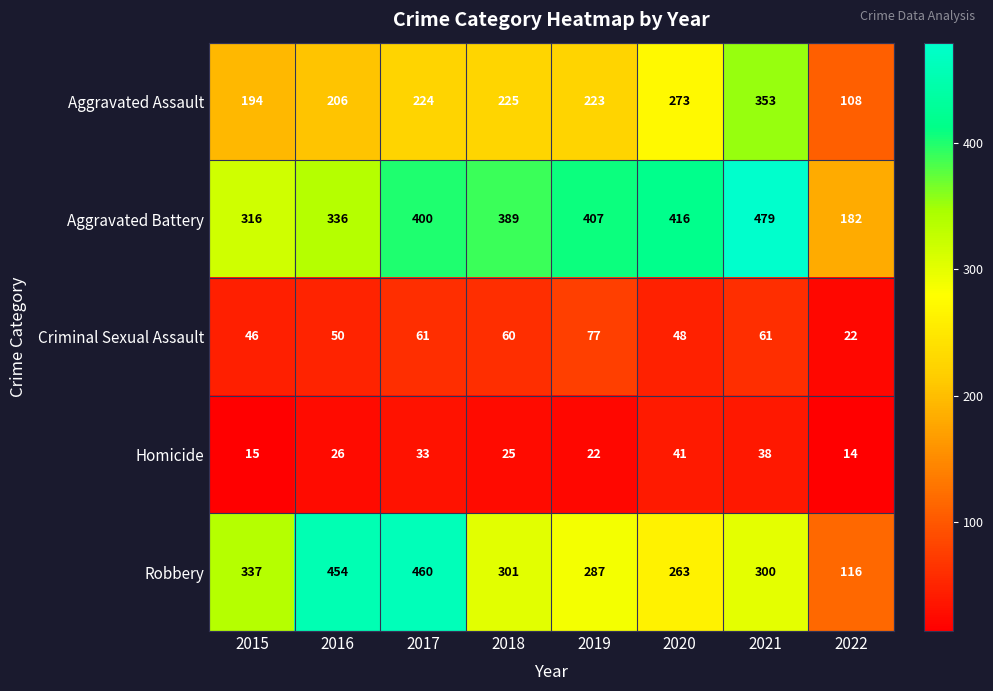

What is the difference between the second highest and minimum values in the Aggravated Battery series?

234